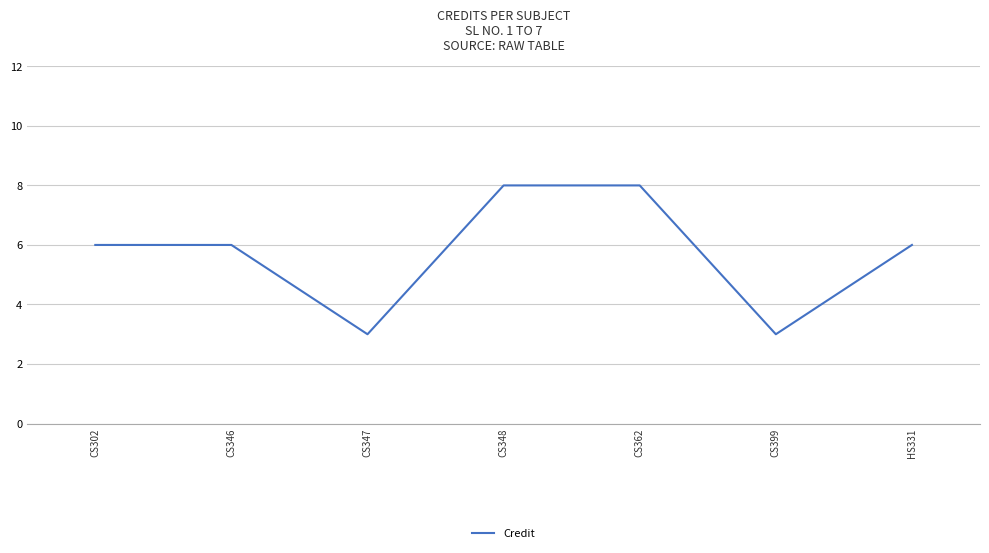

How many lines are shown in the chart?

1